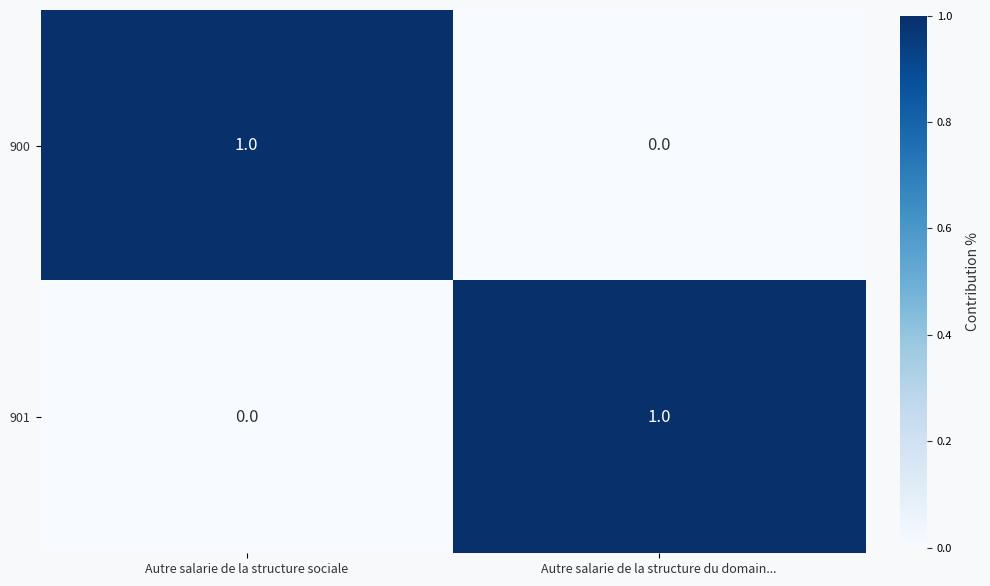

Reading left to right, what are all the values shown in this chart?

900: Autre salarie de la structure sociale=1	Autre salarie de la structure du domain...=0
901: Autre salarie de la structure sociale=0	Autre salarie de la structure du domain...=1